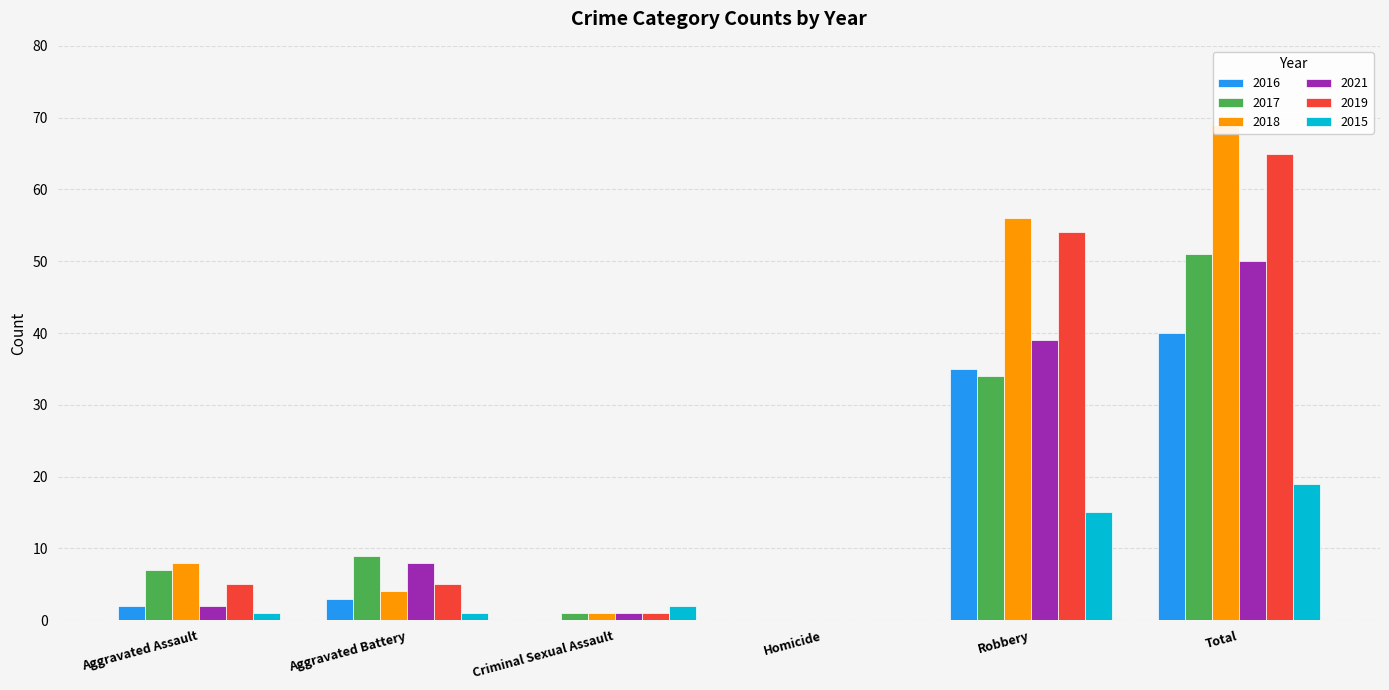

At how many categories does at least one series exceed 15?

2